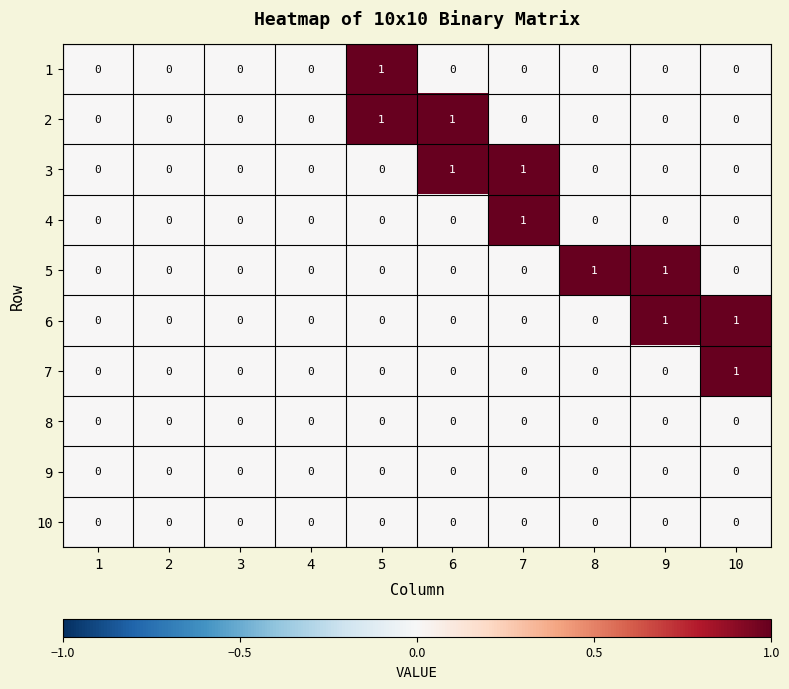

What is the total value across all series at 6?

2